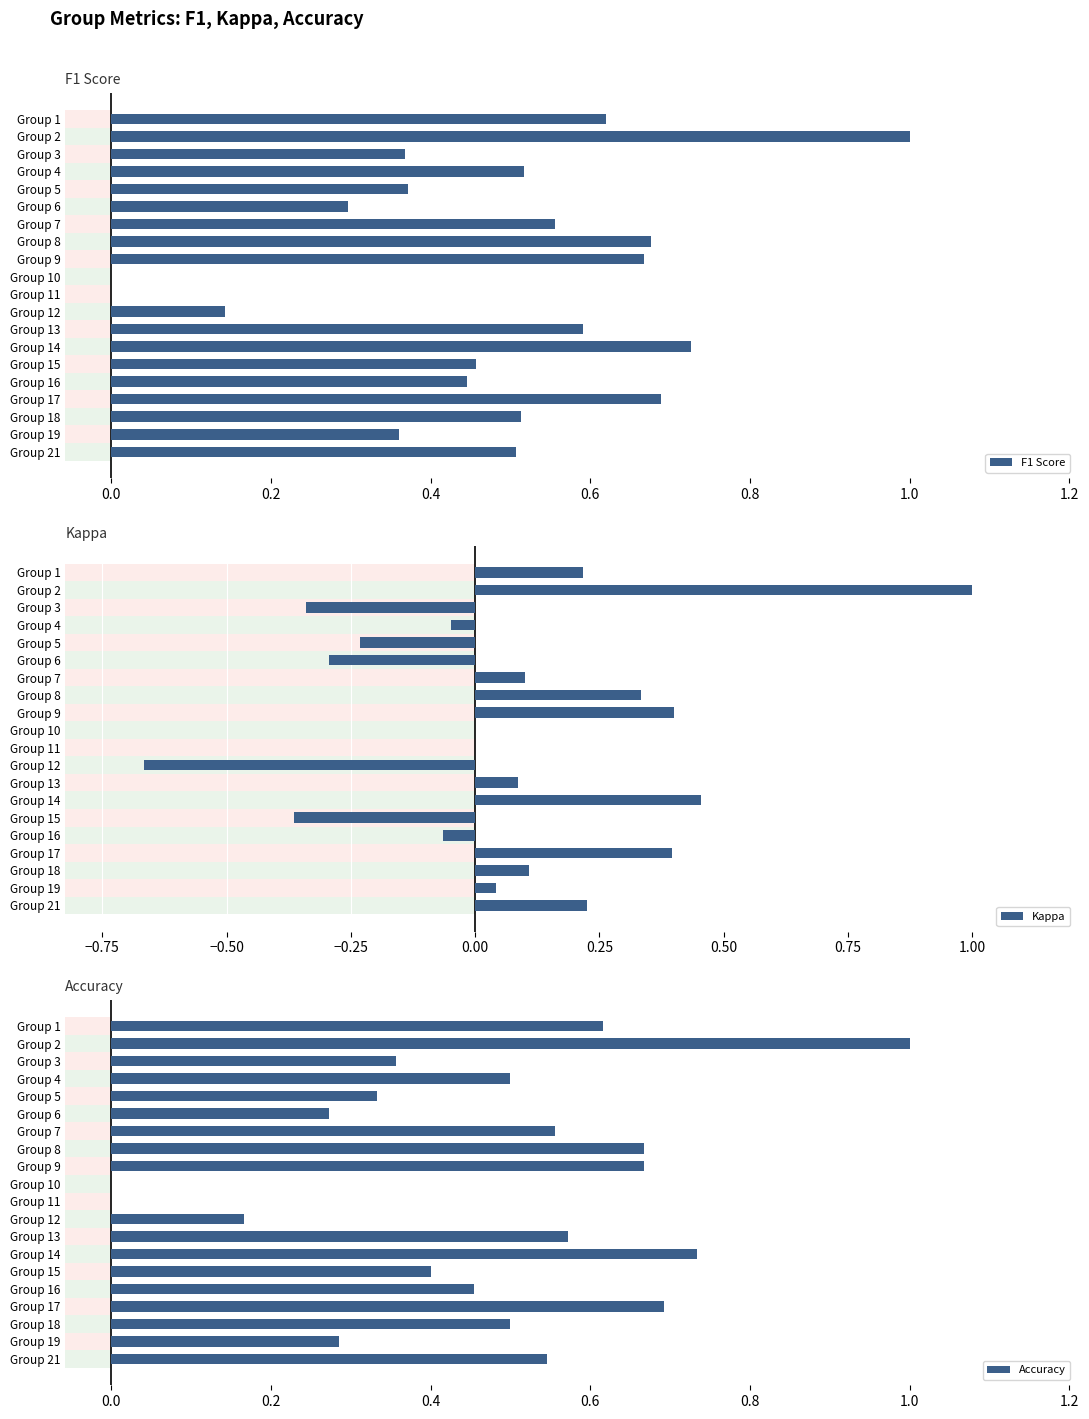

The F1 Score series shows 1.0 at Group 13. True or false?

False